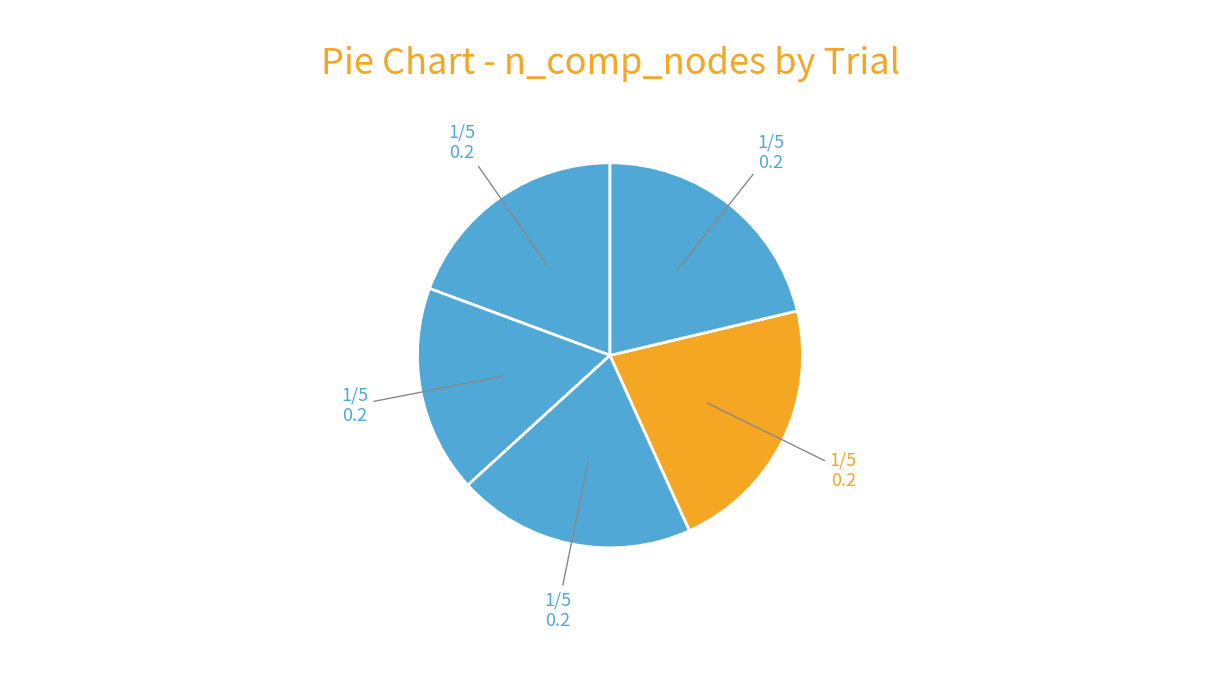

How many segments does this pie chart have?

5